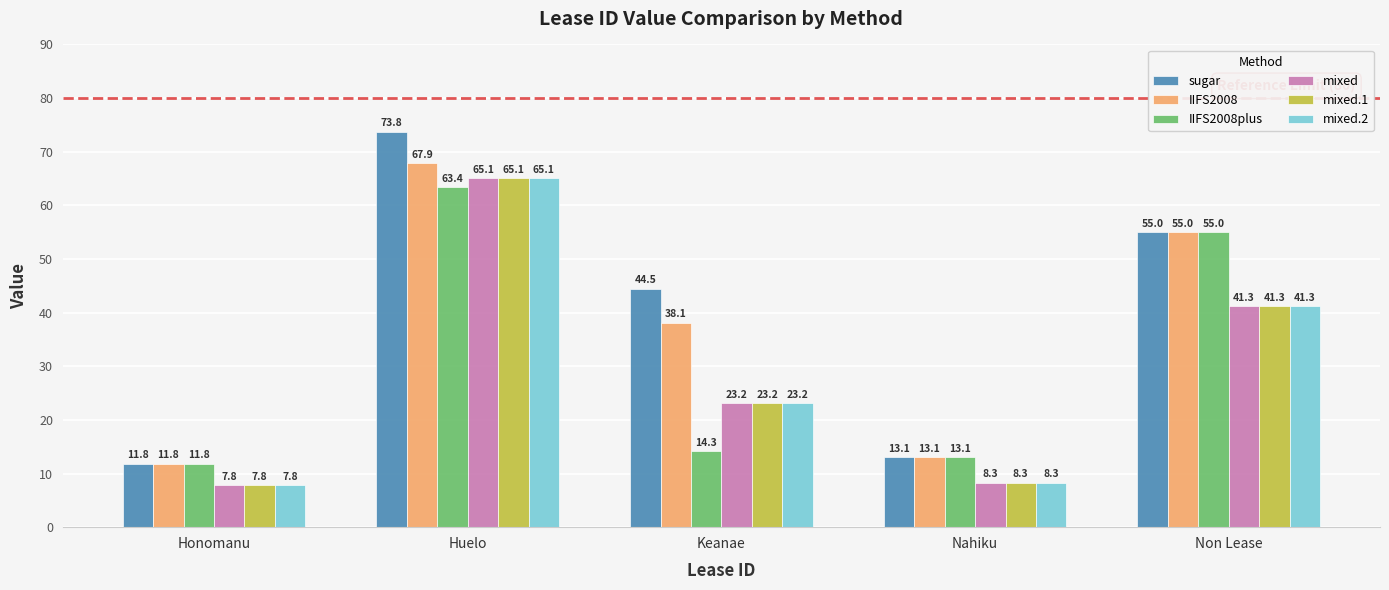

Which series changed the most between Keanae and Non Lease?

IIFS2008plus